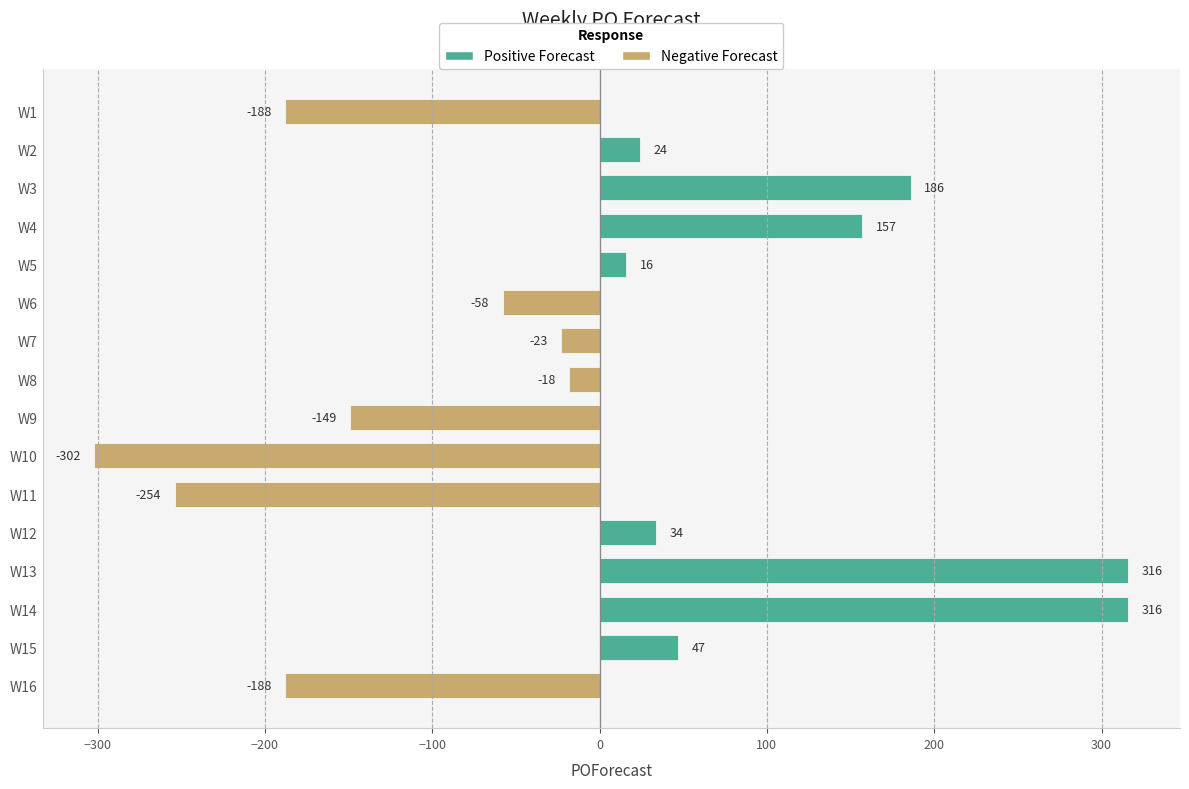

Reading top to bottom, list all the values displayed in this chart.

W1=-188	W2=24	W3=186	W4=157	W5=16	W6=-58	W7=-23	W8=-18	W9=-149	W10=-302	W11=-254	W12=34	W13=316	W14=316	W15=47	W16=-188